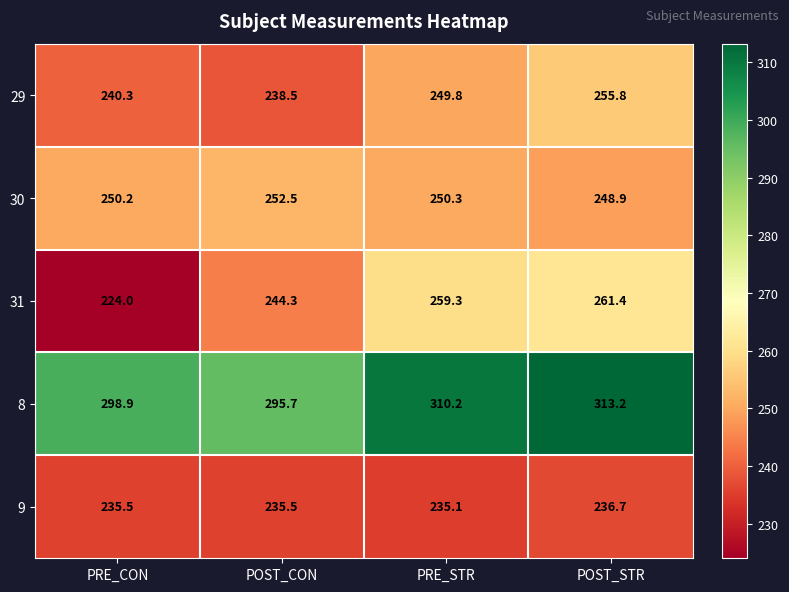

How many data points does each series have?

4